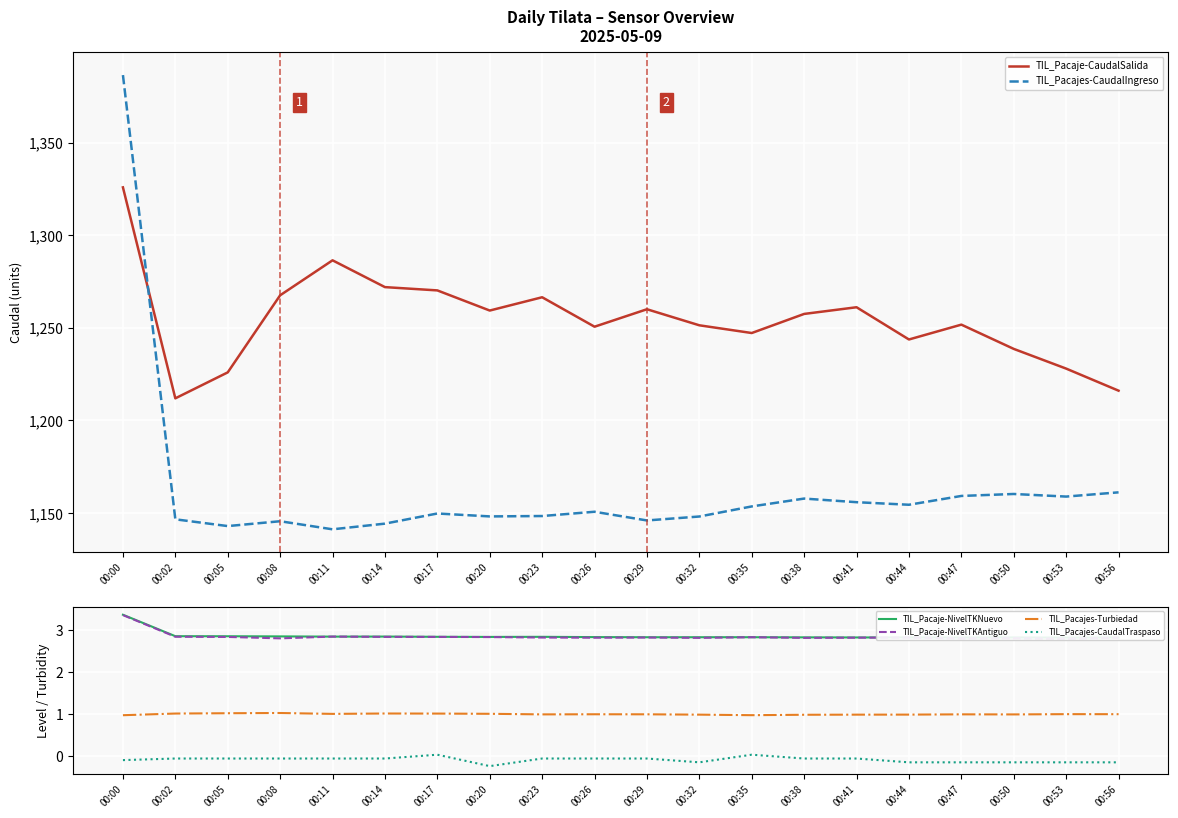

The TIL_Pacajes-CaudalIngreso series shows 1150.7 at 00:26. True or false?

True